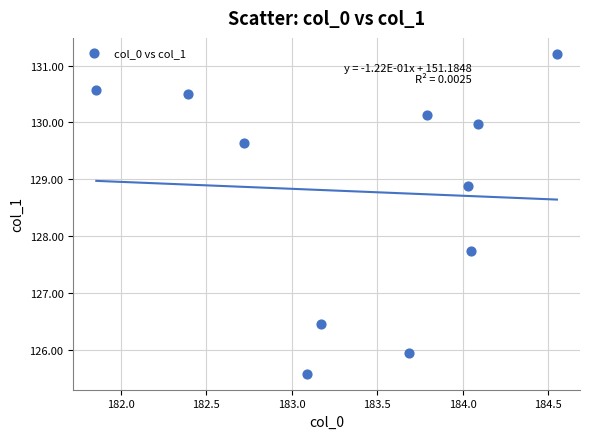

What is the average X value?

183.4